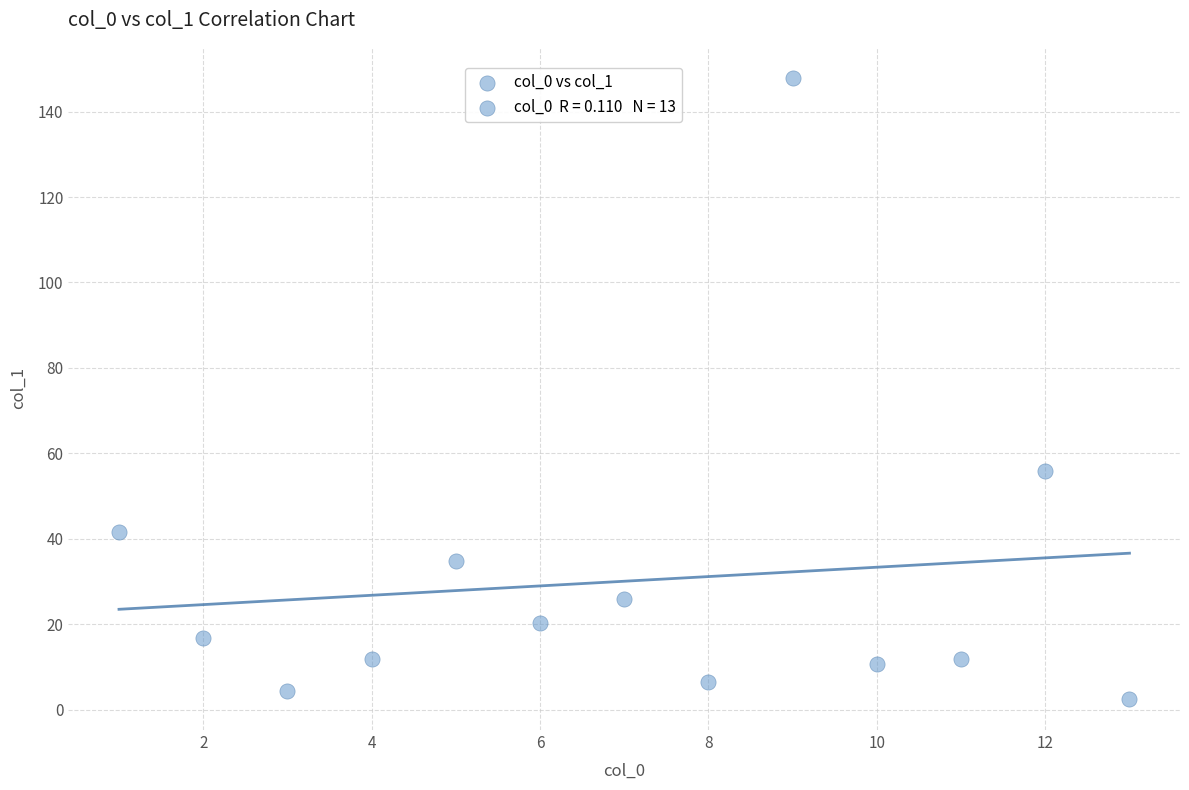

What Y value in the scatter plot is closest to 75?

55.9